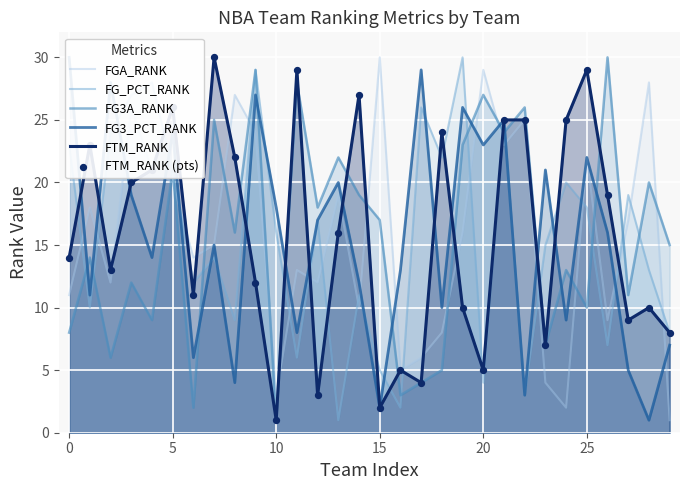

At how many categories does at least one series exceed 27?

13